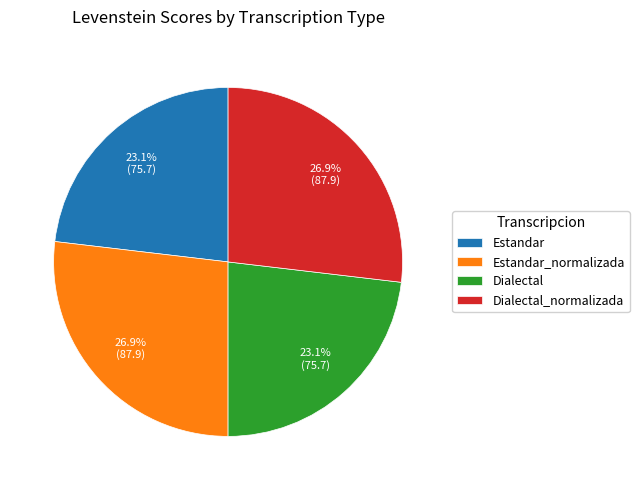

Do Dialectal and Estandar together represent more than half of the pie?

No